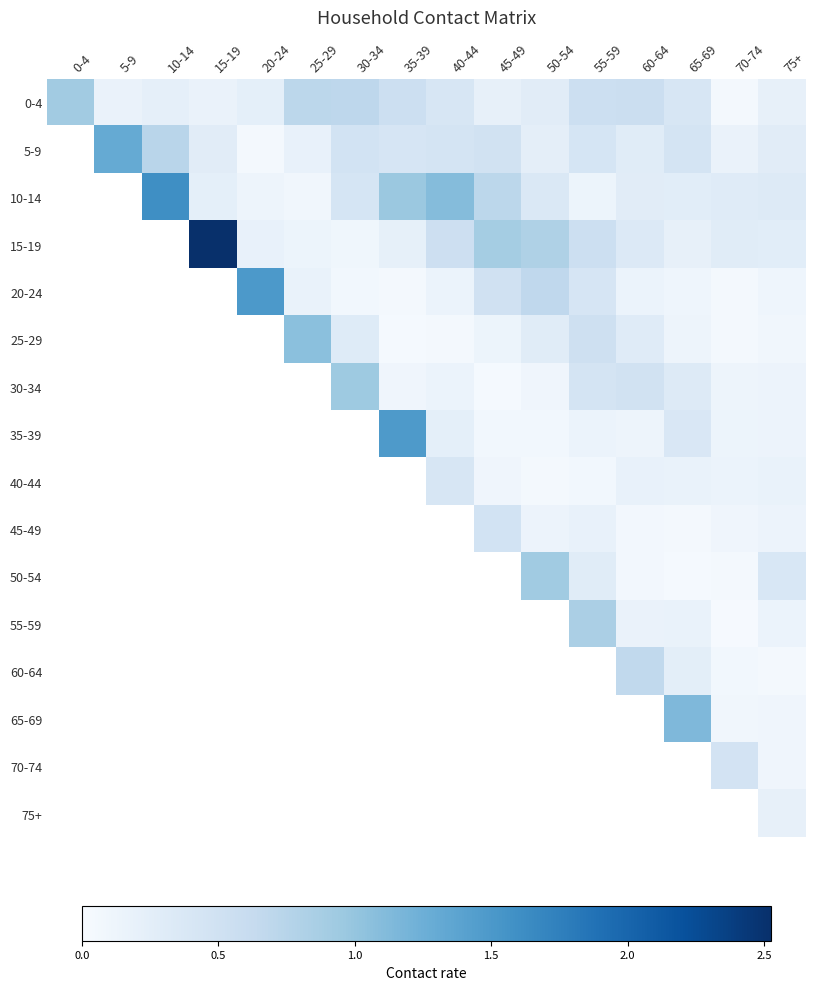

Which has a higher value, 15-19 or 30-34?

30-34